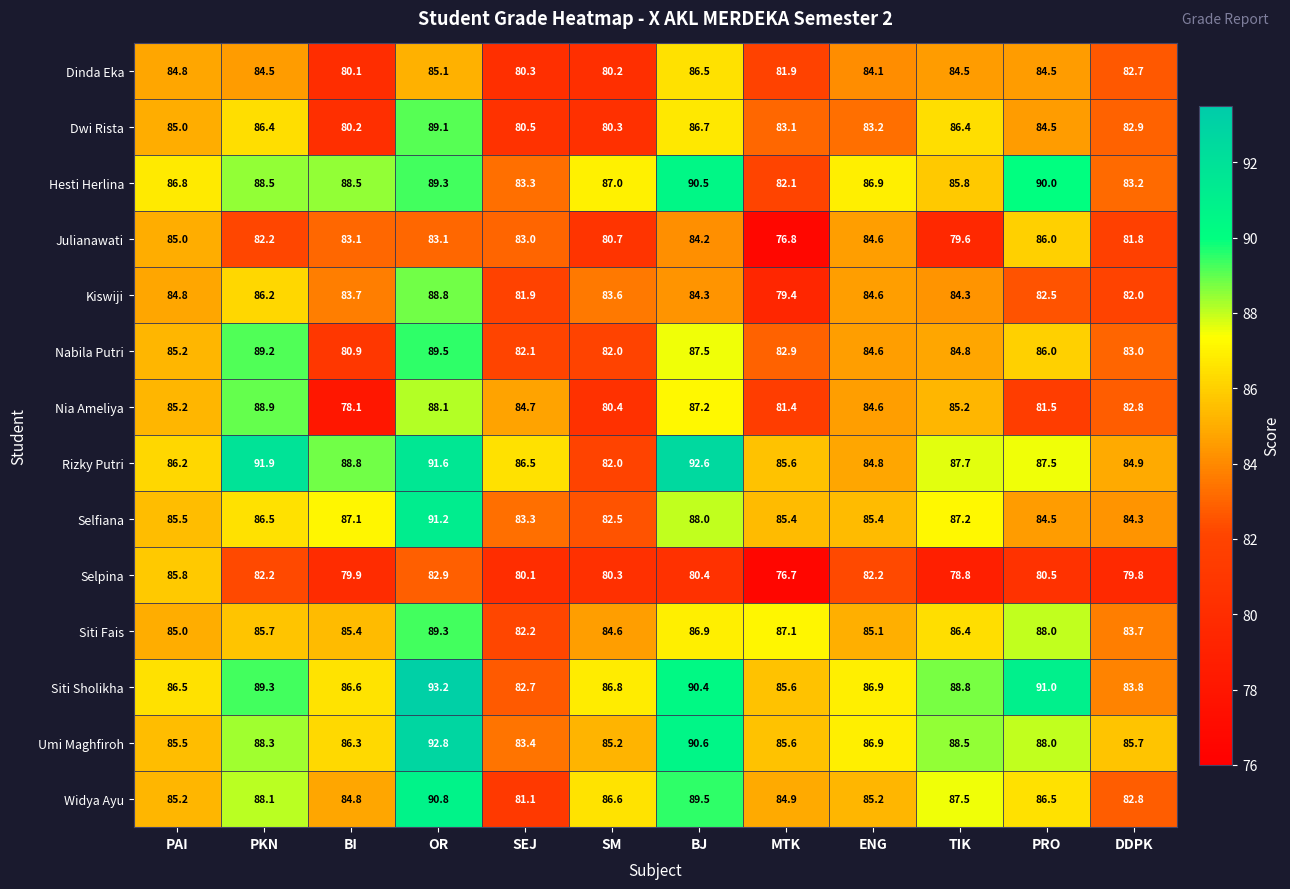

What is the sum of the Dinda Eka values at SM and BI?

160.3